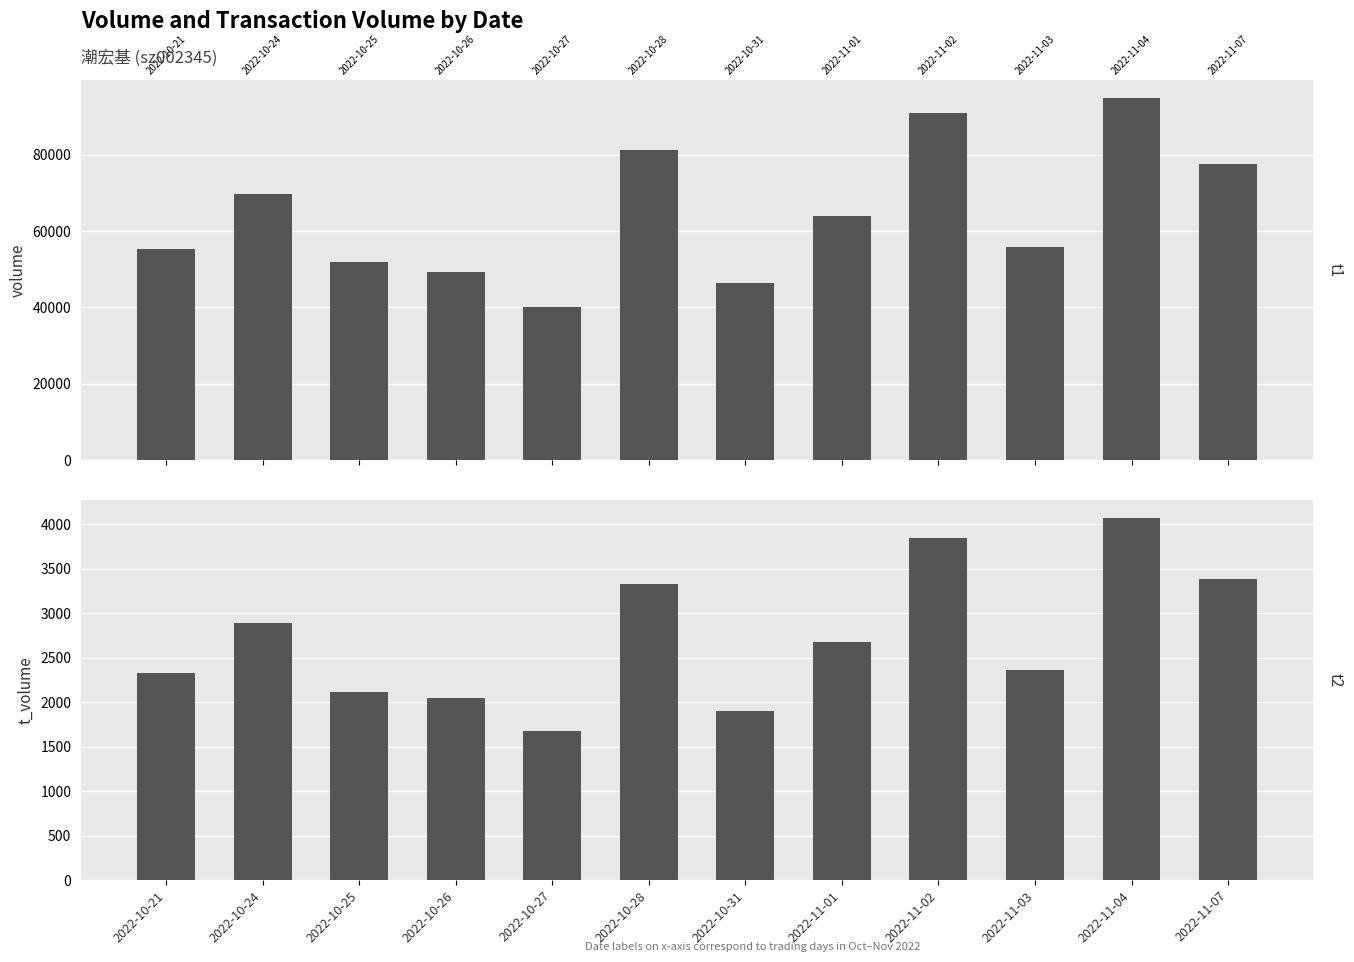

What is the label of the 11th bar from the right?

2022-10-24